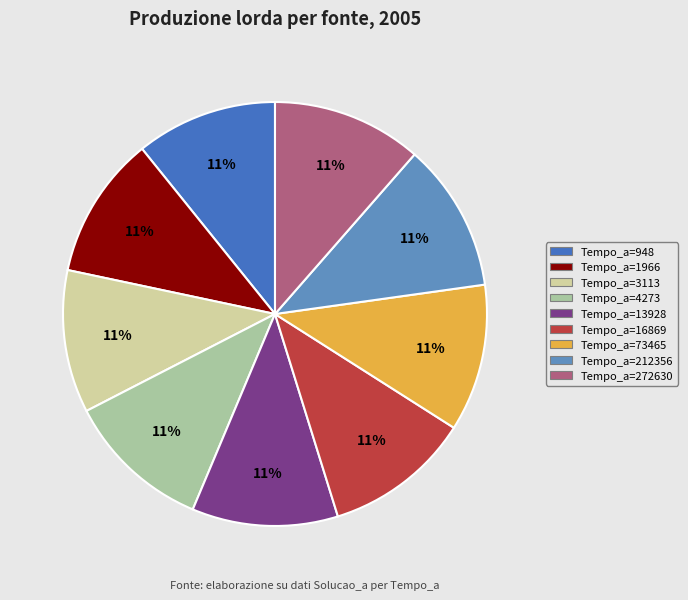

To the nearest percent, what is the average slice percentage?

11%